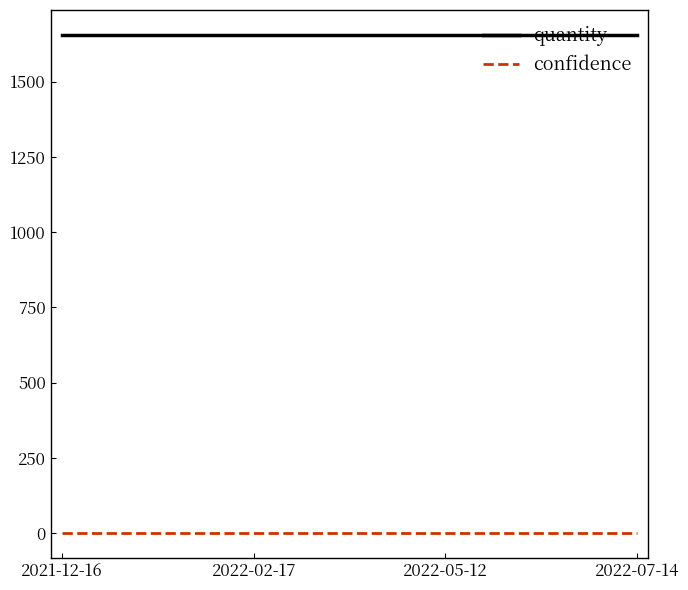

Is it true that quantity equals 1655 at 2021-12-16?

True